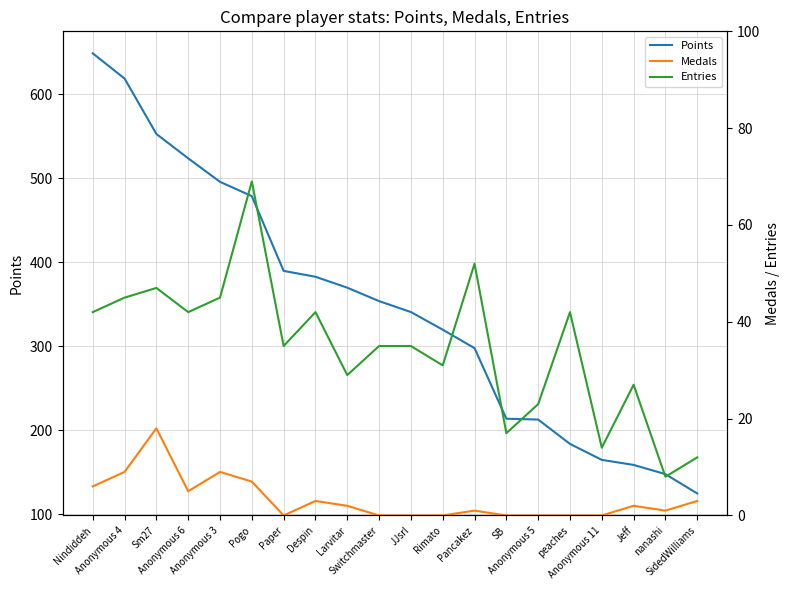

The value of Medals at Anonymous 3 is 9. True or false?

True